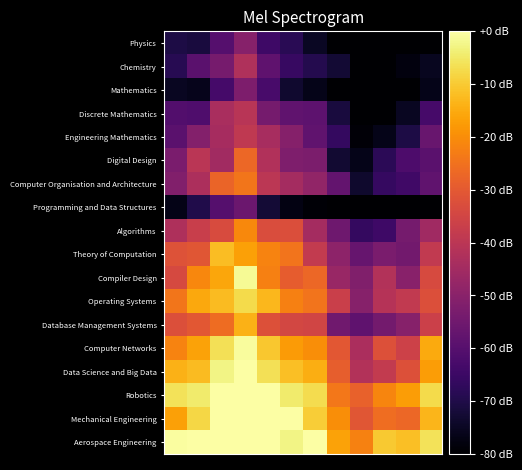

Reading right to left, extract all data points from this chart.

Physics: 3.0	3.0	3.0	3.0	3.0	8.6	15.7	19.9	35.2	24.5	12.5	13.5
Chemistry: 7.8	5.2	3.0	3.0	11.1	14.9	18.3	26.5	43.9	31.8	25.6	15.3
Mathematics: 6.9	3.0	3.0	3.0	3.0	6.8	10.1	21.9	33.2	21.1	7.3	8.3
Discrete Mathematics: 21.6	8.2	3.3	3.0	12.4	26.4	26.9	31.2	45.9	42.7	23.1	23.9
Engineering Mathematics: 28.8	13.3	6.9	4.3	17.7	27.0	34.9	42.2	47.6	42.0	34.4	25.6
Digital Design: 25.6	22.8	15.9	7.0	10.8	32.6	33.3	44.3	60.7	41.0	46.4	32.3
Computer Organisation and Architecture: 26.8	20.3	18.2	10.0	27.6	37.6	41.5	46.8	63.7	60.1	43.1	34.2
Programming and Data Structures: 3.0	3.0	3.0	3.0	3.0	3.9	5.8	11.3	29.5	24.5	14.2	6.7
Algorithms: 40.7	31.4	19.8	17.7	29.9	41.5	54.3	54.2	67.3	53.8	49.8	43.5
Theory of Computation: 47.9	30.7	32.5	28.3	36.5	48.3	63.2	66.3	71.8	77.0	56.5	55.6
Compiler Design: 53.4	35.4	44.7	33.8	38.8	60.5	58.2	65.8	88.6	72.8	67.0	53.2
Operating Systems: 54.8	48.0	45.4	35.1	50.1	63.3	65.7	76.0	82.1	76.5	73.2	63.5
Database Management Systems: 50.3	35.2	31.2	26.7	30.4	51.9	52.6	55.0	75.0	61.7	57.0	54.9
Computer Networks: 73.6	50.8	55.3	42.9	57.0	68.4	70.8	78.6	89.1	82.9	72.1	66.5
Data Science and Big Data: 71.1	55.1	48.5	44.5	58.4	74.2	77.3	83.1	90.0	87.1	76.7	75.0
Robotics: 81.9	71.2	66.8	59.3	64.2	82.5	85.1	90.0	90.0	90.0	85.1	83.3
Mechanical Engineering: 75.7	60.6	62.1	56.7	68.3	79.5	90.0	90.0	90.0	90.0	81.4	72.0
Aerospace Engineering: 83.4	77.1	78.9	66.0	72.3	90.0	87.0	90.0	90.0	90.0	90.0	89.4